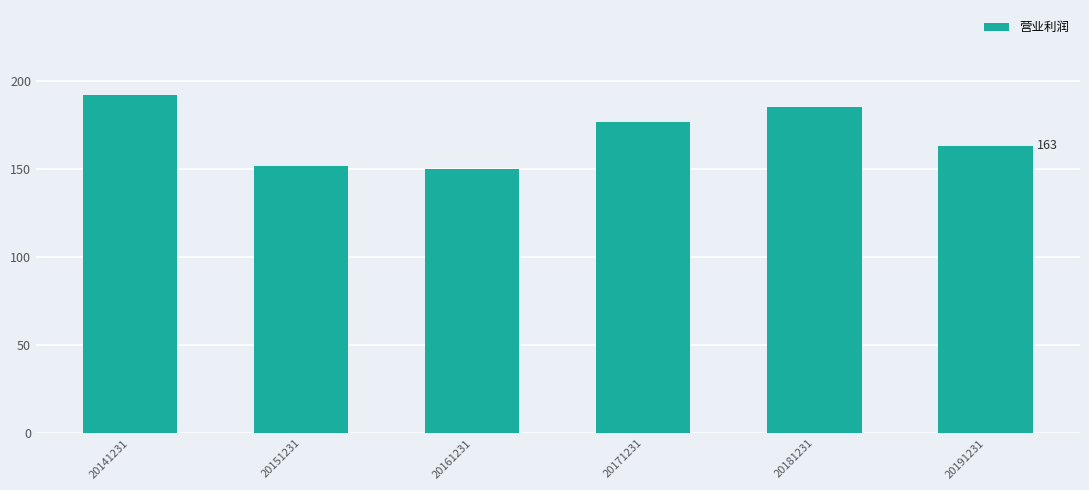

How many data points are less than 176?

3